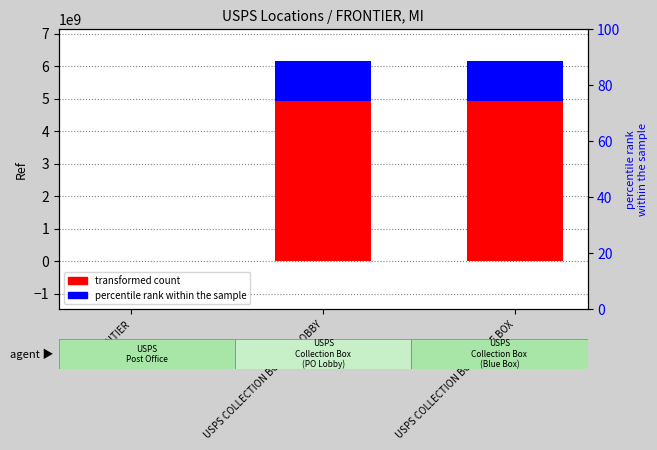

What is the sum of the transformed count values at FRONTIER and USPS COLLECTION BOX - BLUE BOX?

4925264211.0